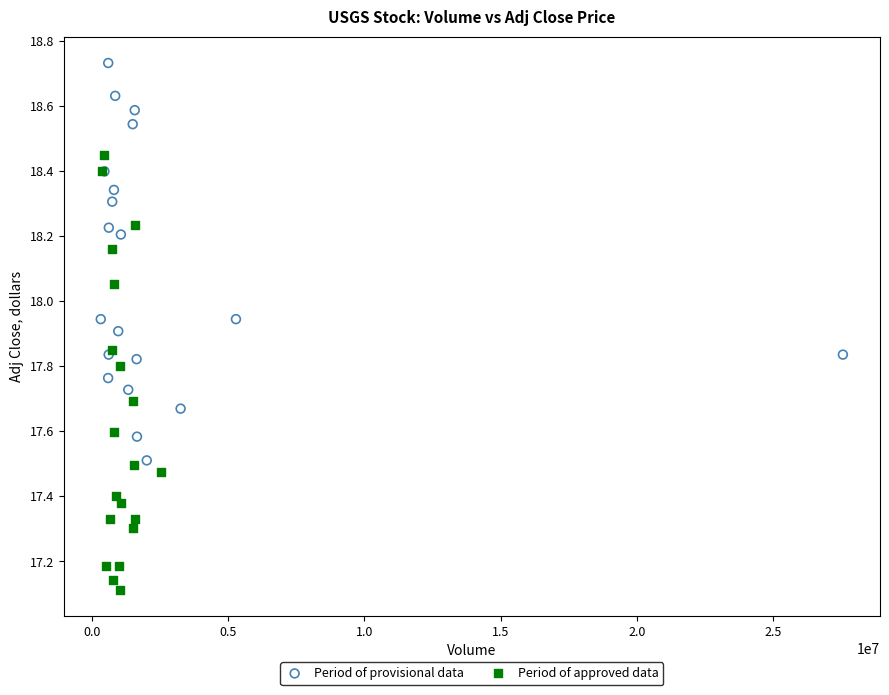

Which series reaches the minimum Y coordinate?

Period of approved data